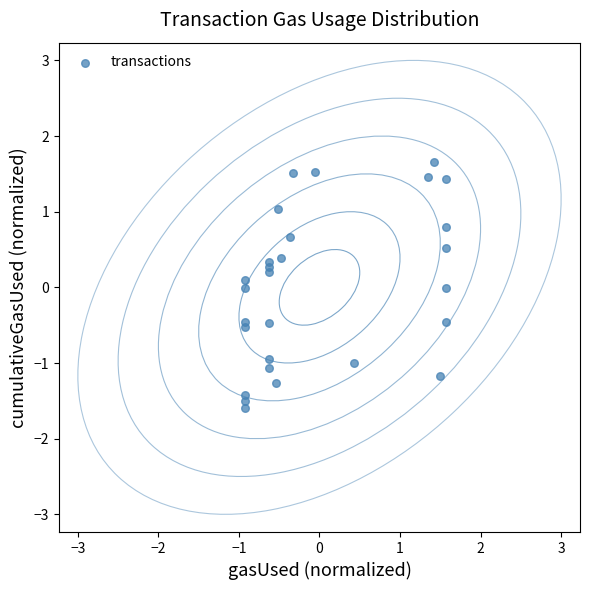

What is the range of Y values (max minus min)?

3.2